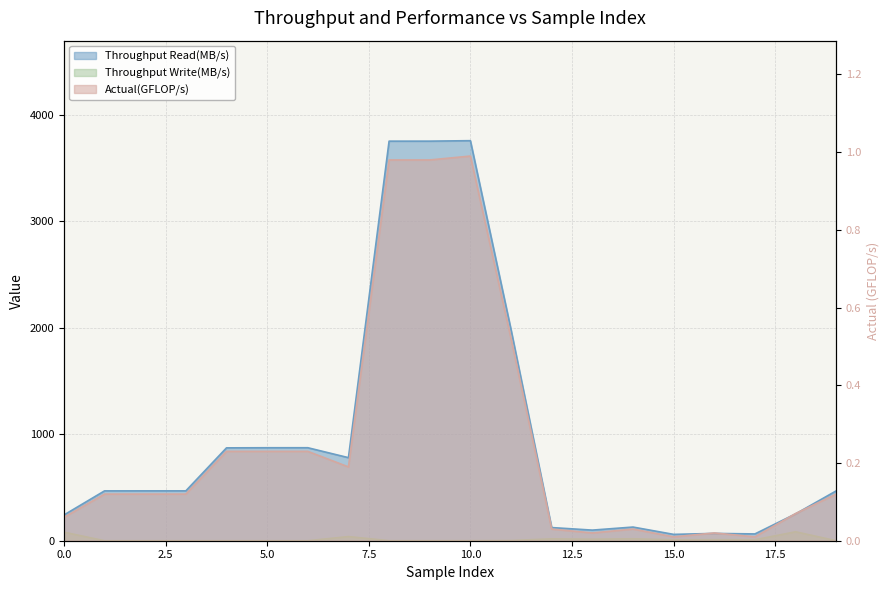

Between which two adjacent categories do Actual(GFLOP/s) and Throughput Write(MB/s) first intersect?

0 and 1